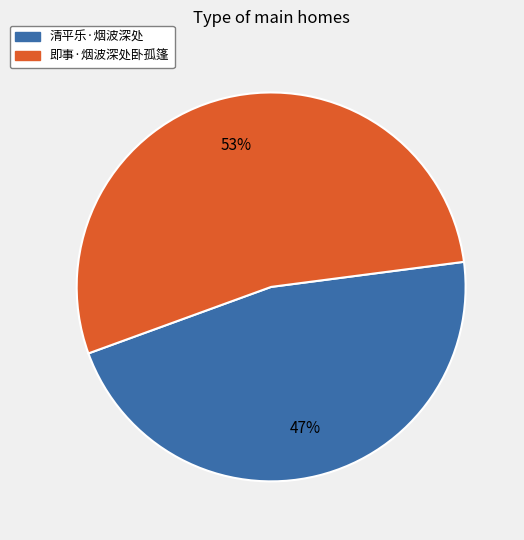

Count the number of slices in the pie.

2